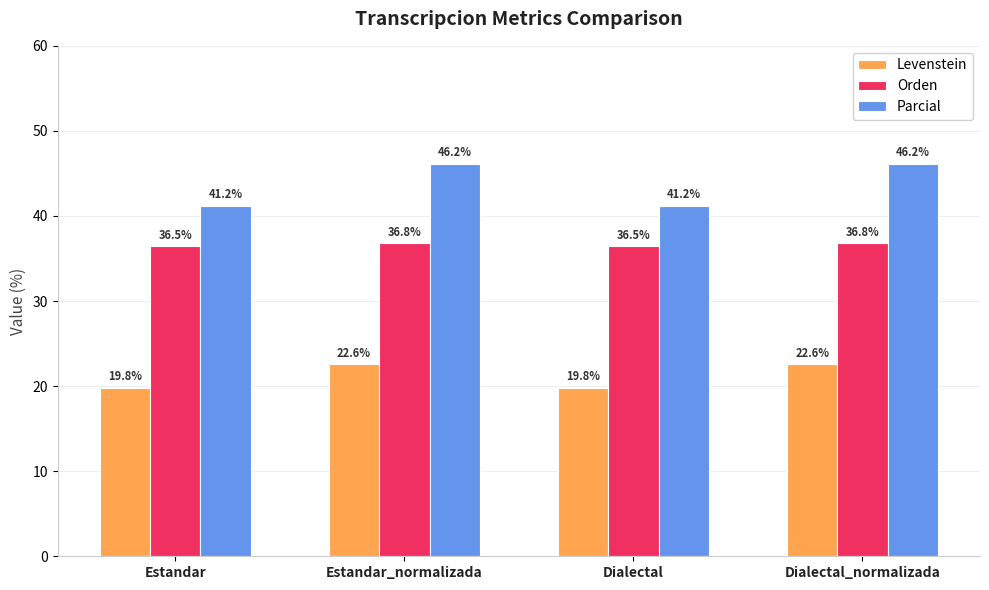

Reading right to left, transcribe all the data shown in this chart.

Levenstein: 22.6	19.8	22.6	19.8
Orden: 36.8	36.5	36.8	36.5
Parcial: 46.2	41.2	46.2	41.2